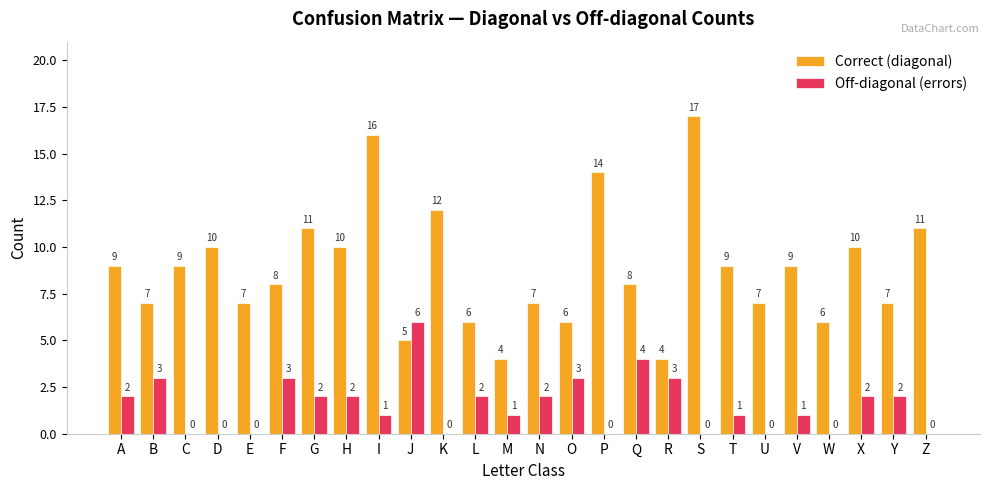

Which series has the largest total across all categories?

Correct (diagonal)